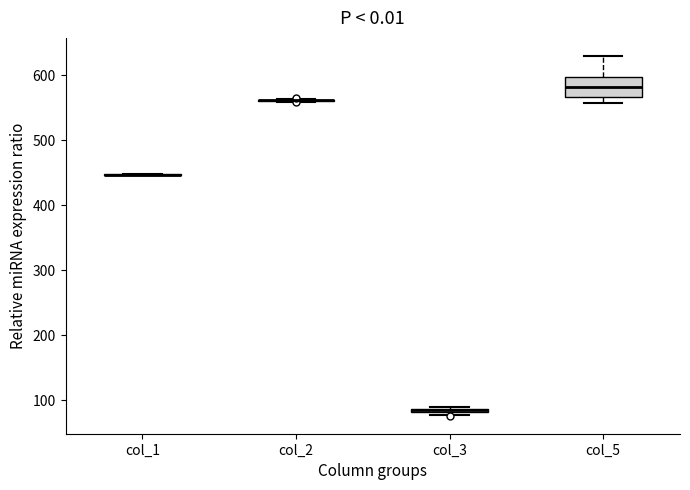

Comparing the boxes themselves (not the whiskers), which one is the tallest?

col_5